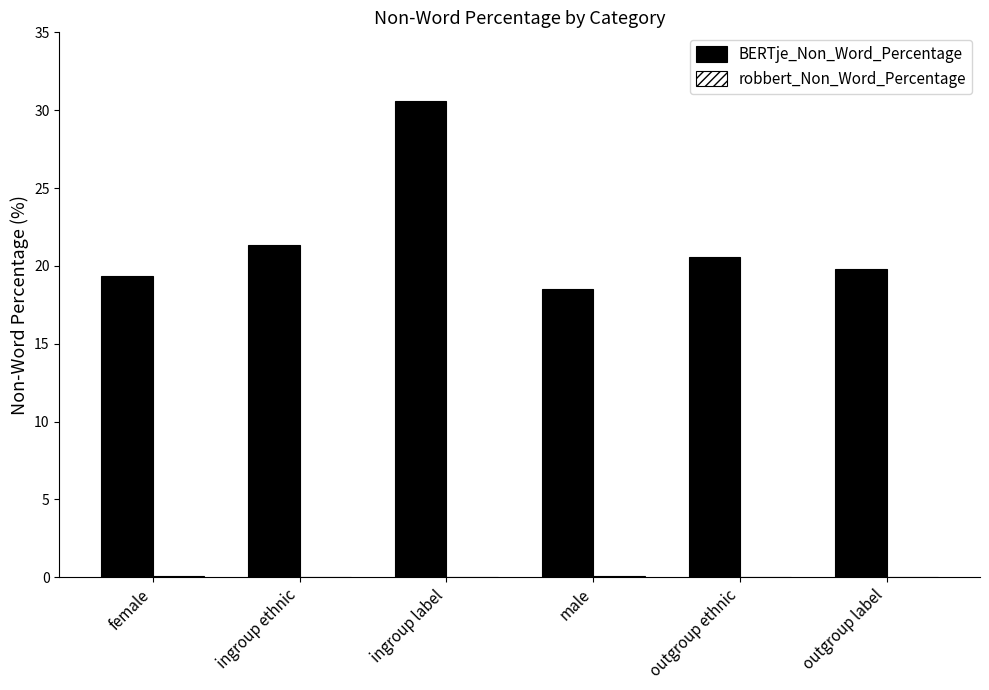

What is the difference between the highest and lowest values at outgroup label?

19.8